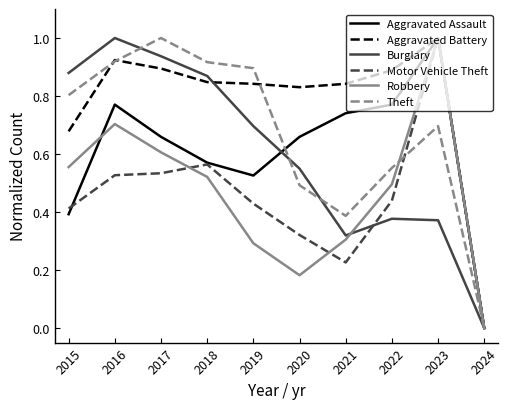

At which category is the sum across all series the highest?

2023